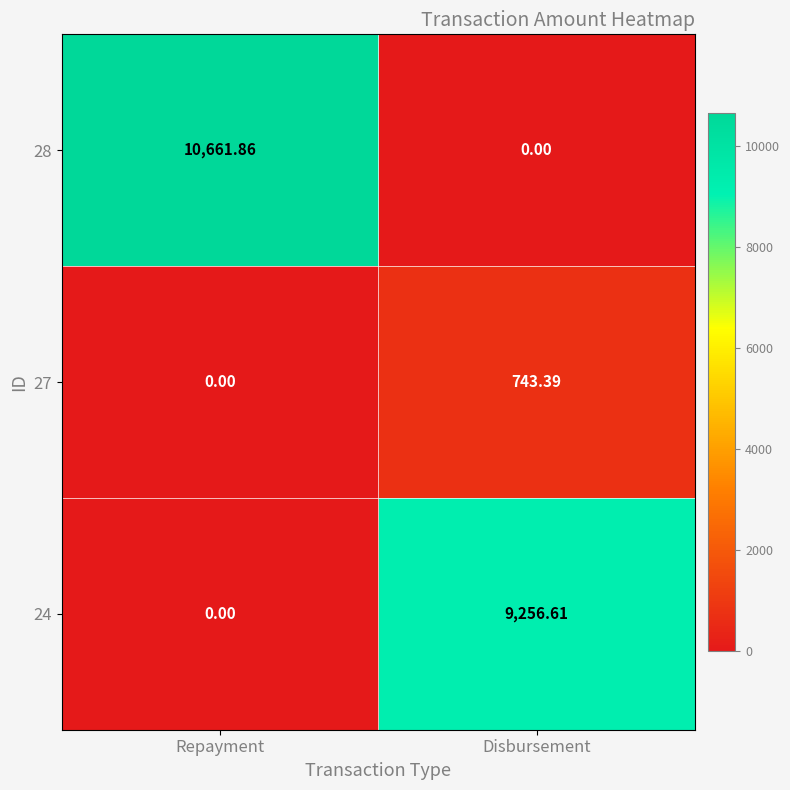

What is the difference between the highest and lowest values at Repayment?

10661.9